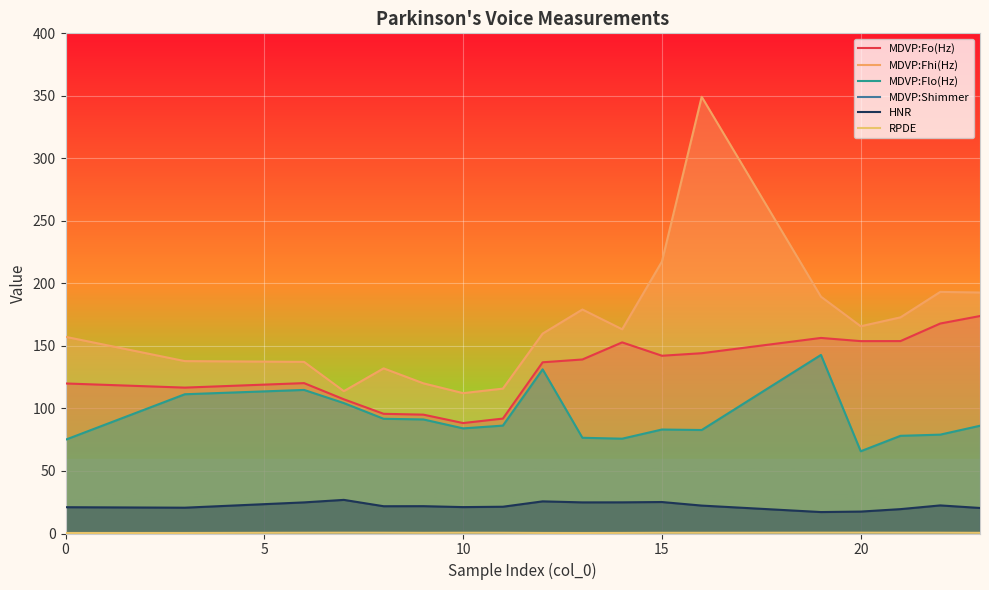

Reading right to left, transcribe all the data shown in this chart.

MDVP:Fo(Hz): 173.9	167.9	153.9	153.8	156.4	144.2	142.2	152.8	139.2	136.9	91.9	88.3	95.1	95.7	107.3	120.3	116.7	120.0
MDVP:Fhi(Hz): 192.7	193.2	172.9	165.7	189.4	349.3	217.5	163.3	179.1	159.9	115.9	112.2	120.1	132.1	113.8	137.2	137.9	157.3
MDVP:Flo(Hz): 86.2	79.1	78.1	65.8	142.8	82.8	83.2	75.8	76.6	131.3	86.3	84.1	91.2	91.8	104.3	114.8	111.4	75.0
MDVP:Shimmer: 0.0	0.0	0.0	0.0	0.0	0.0	0.0	0.0	0.0	0.0	0.0	0.0	0.0	0.0	0.0	0.0	0.1	0.0
HNR: 20.4	22.5	19.5	17.5	17.2	22.3	25.2	24.9	24.9	25.7	21.4	21.1	21.9	21.8	26.9	24.9	20.6	21.0
RPDE: 0.5	0.6	0.6	0.7	0.6	0.6	0.6	0.5	0.4	0.5	0.6	0.6	0.5	0.6	0.6	0.6	0.4	0.4